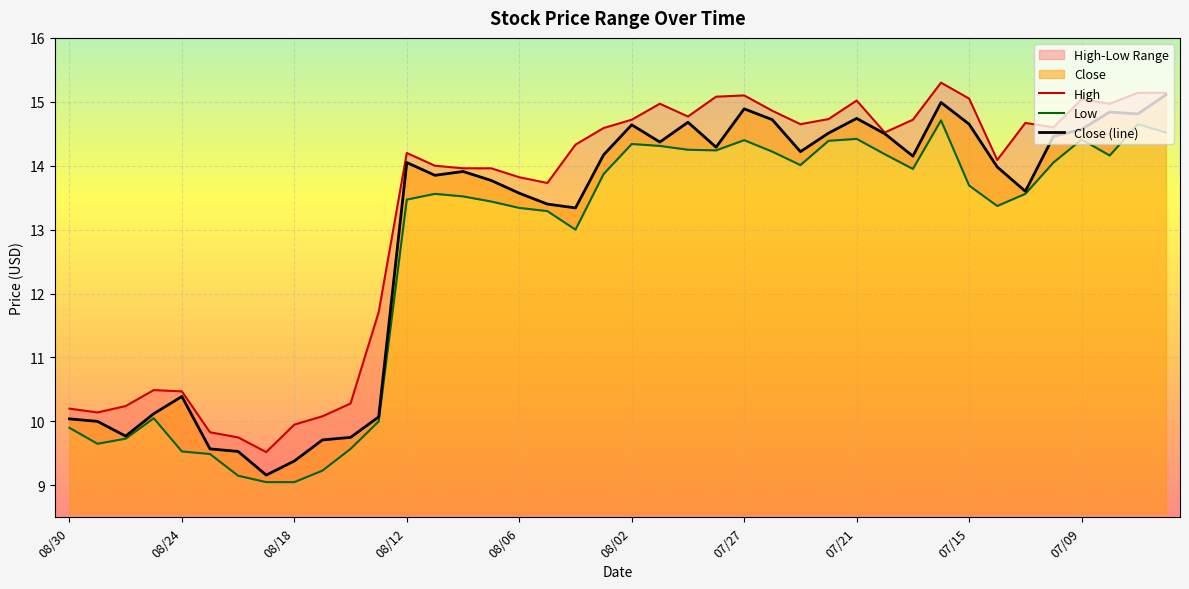

True or false: High and Low cross at least once.

False